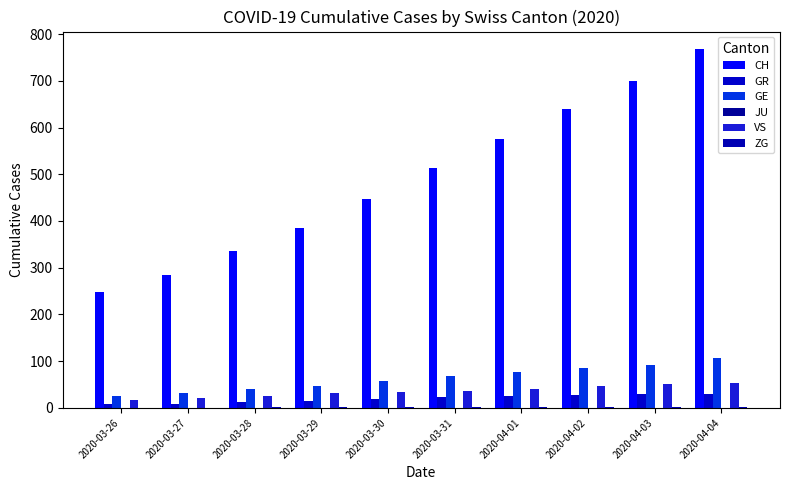

List the series in order of their peak value, highest first.

CH, GE, VS, GR, ZG, JU